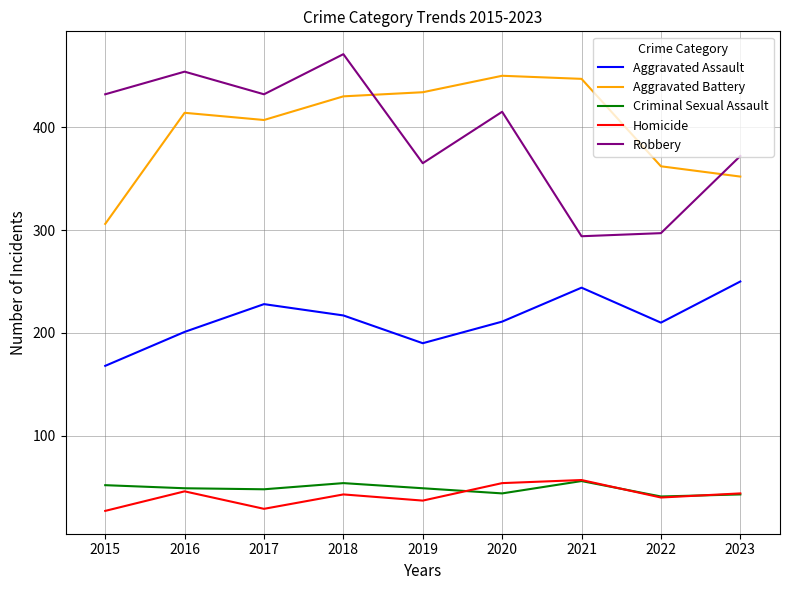

What is the smallest value displayed?

27